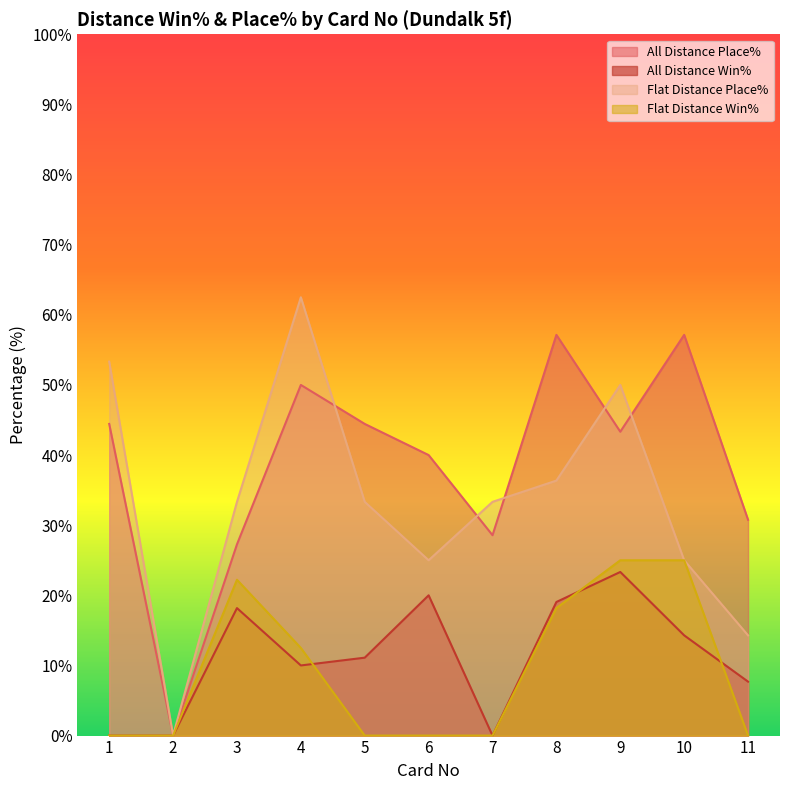

What are all the series names shown in the legend?

All Distance Place%, All Distance Win%, Flat Distance Place%, Flat Distance Win%